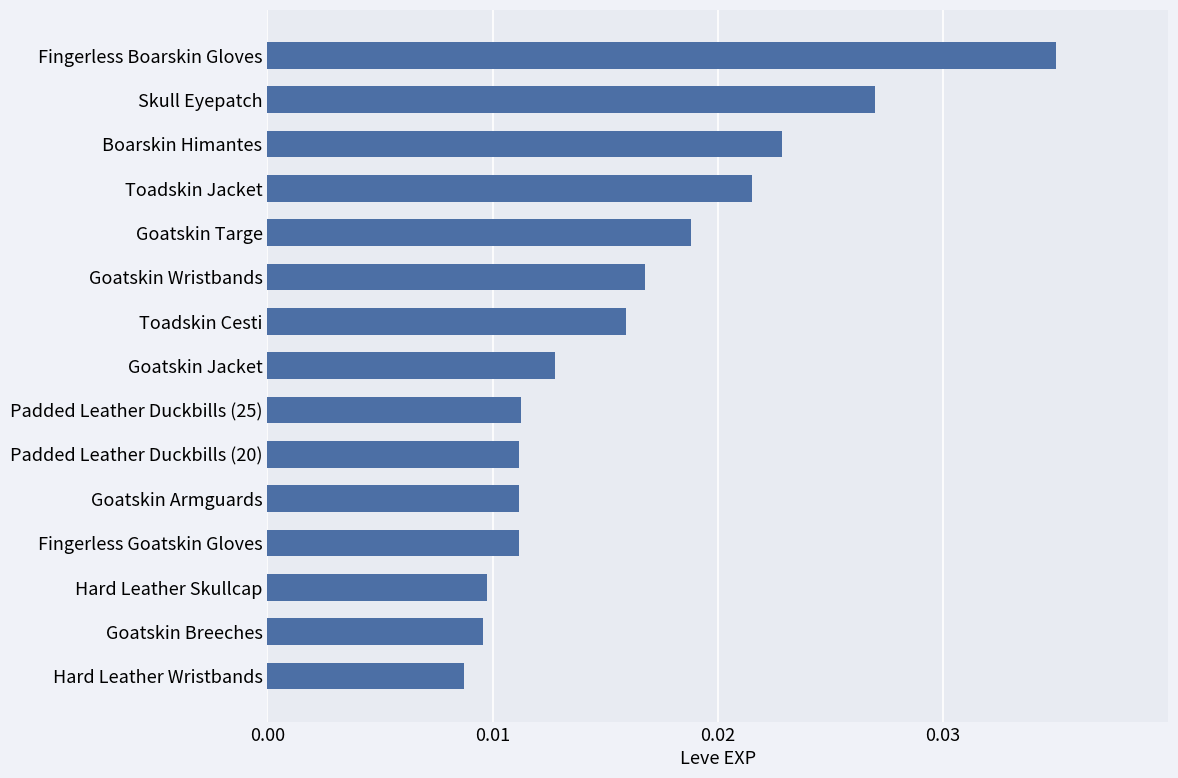

Count the values in the range 0 to 1.

15